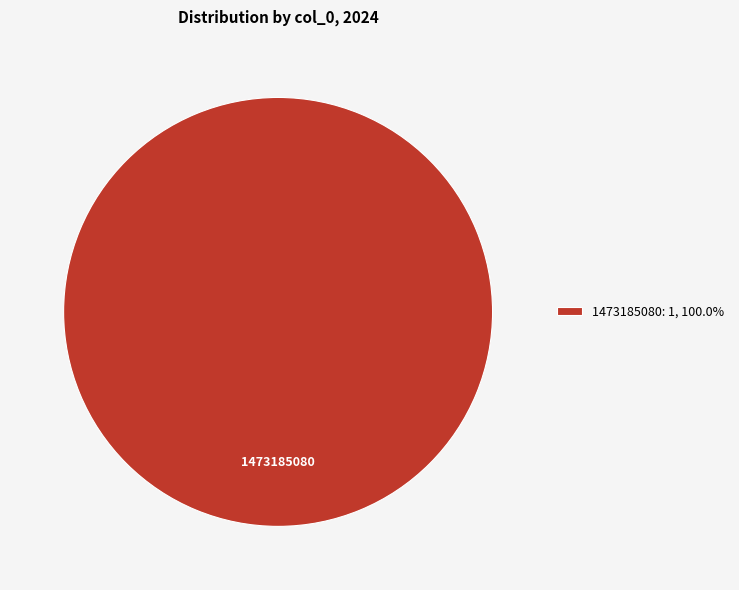

Count the number of slices in the pie.

1